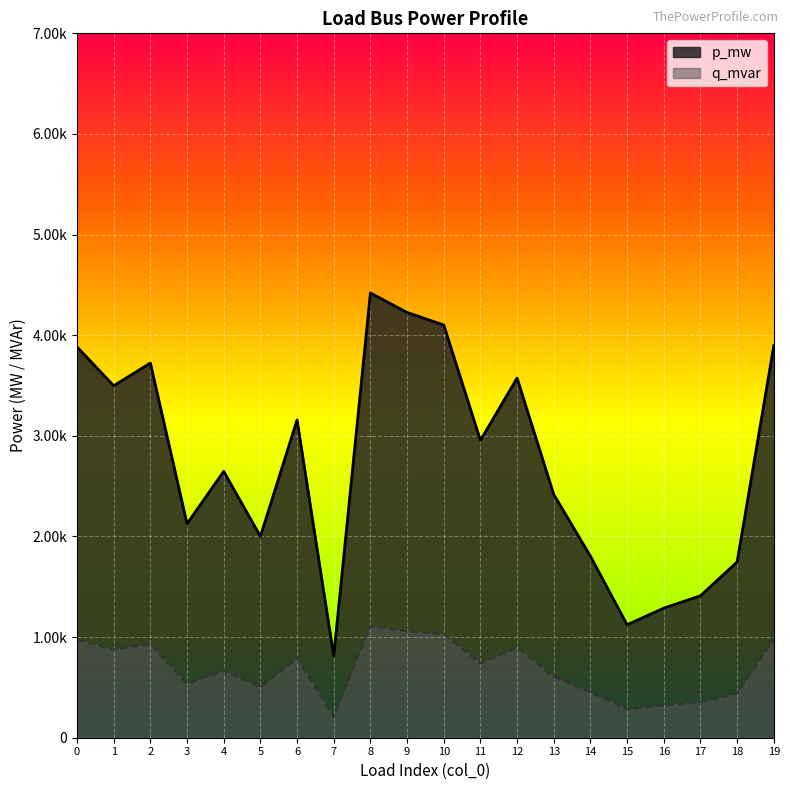

Rank the series at 10 from lowest to highest value.

q_mvar, p_mw